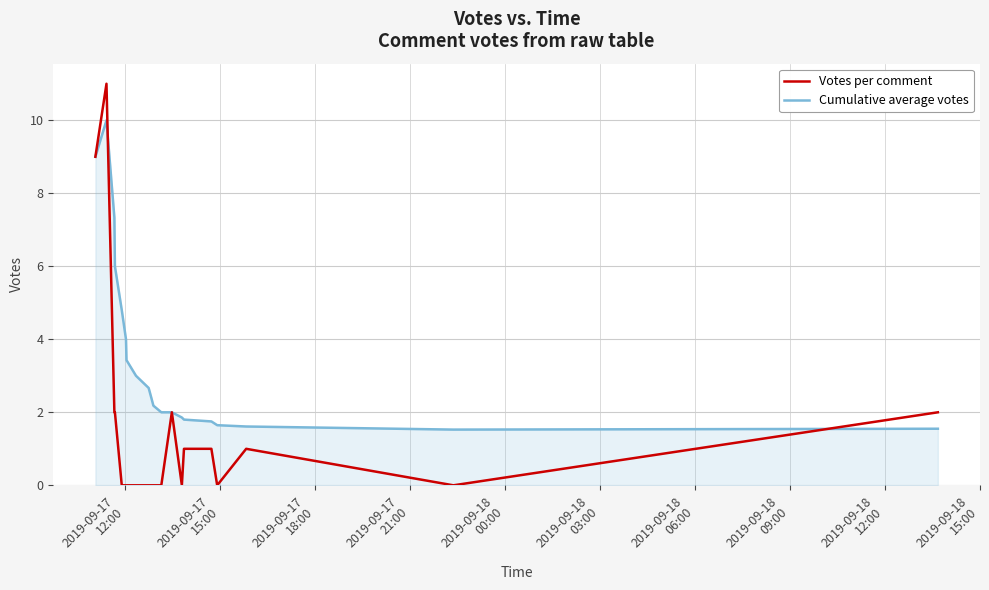

Which series has the largest total across all categories?

Cumulative average votes